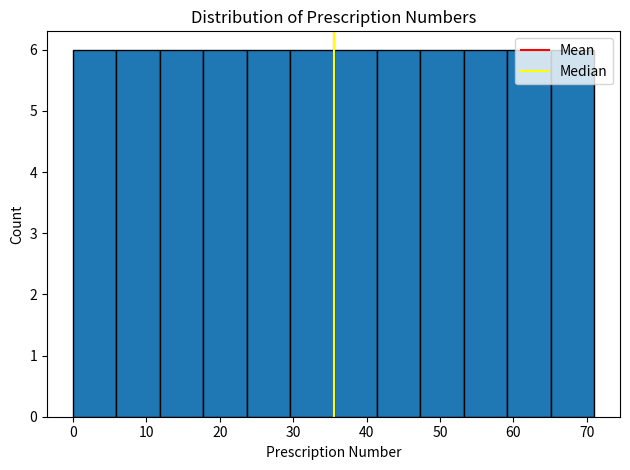

How tall is the bar that spans 18 to 24 on the x-axis? Neither the bar edges nor the heights are printed on the chart, so give them approximately, as read against the axes.

6